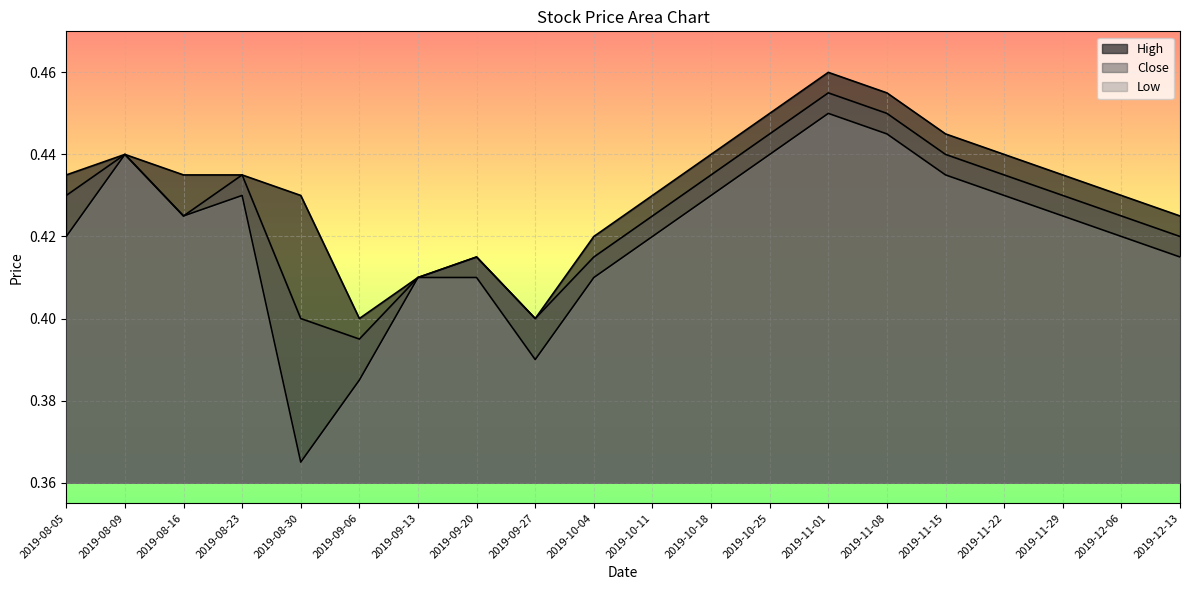

Where is the first local maximum for Low?

2019-08-09